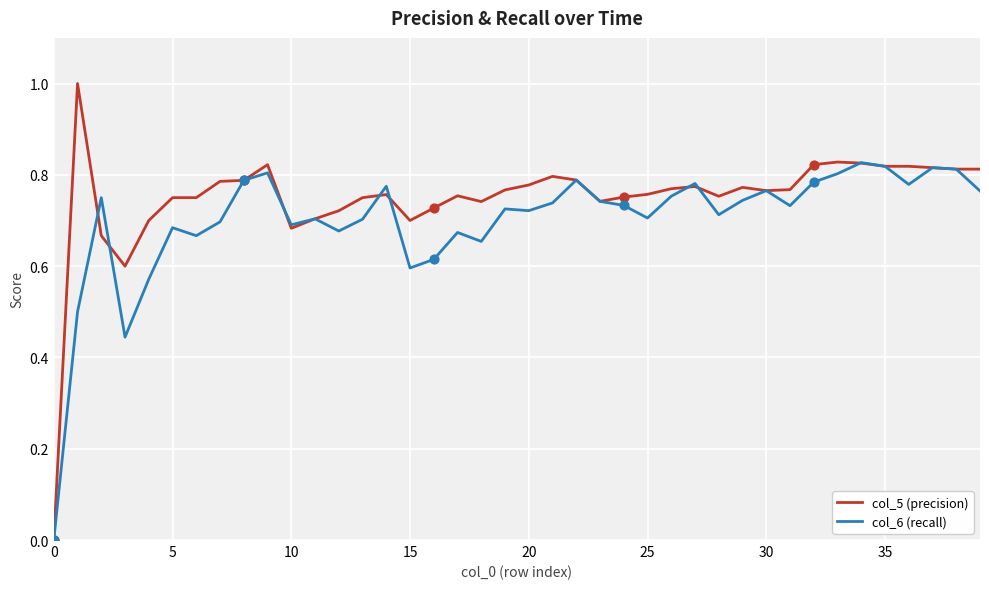

Which series has the largest total across all categories?

col_5 (precision)